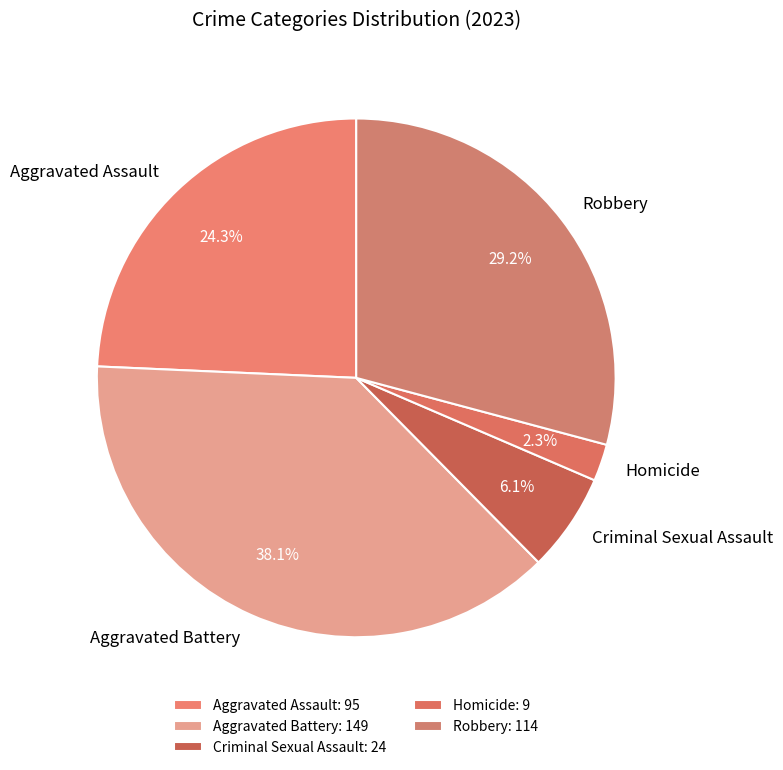

To the nearest percent, what is the average slice percentage?

20%